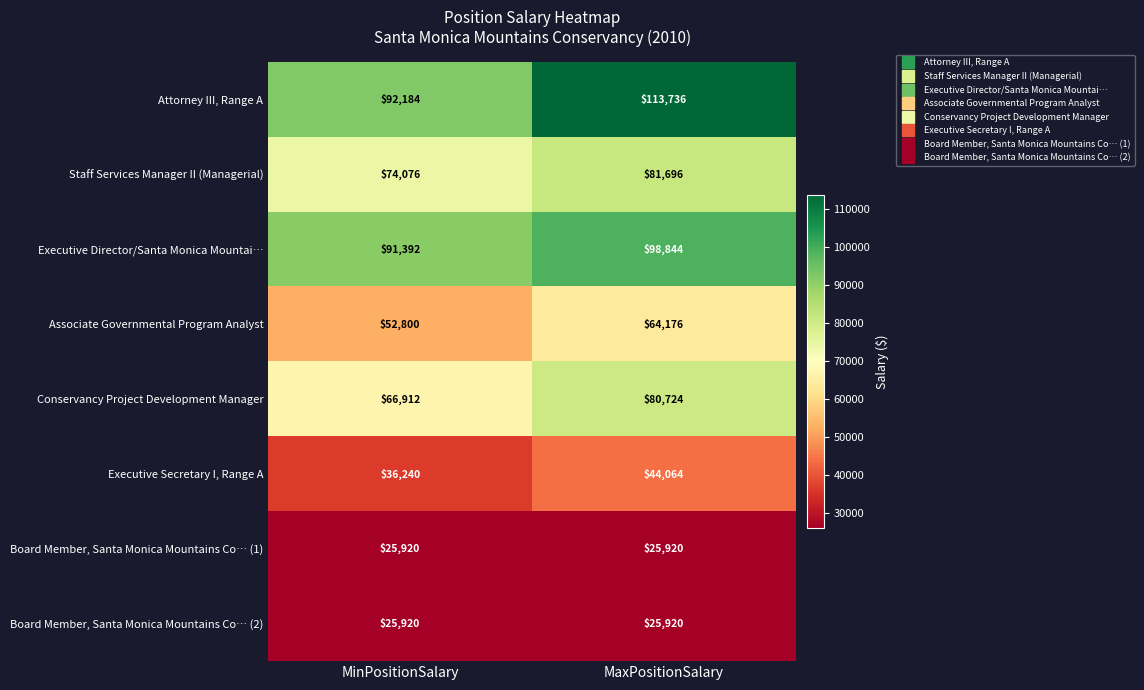

Which series has the widest spread of values?

Attorney III, Range A